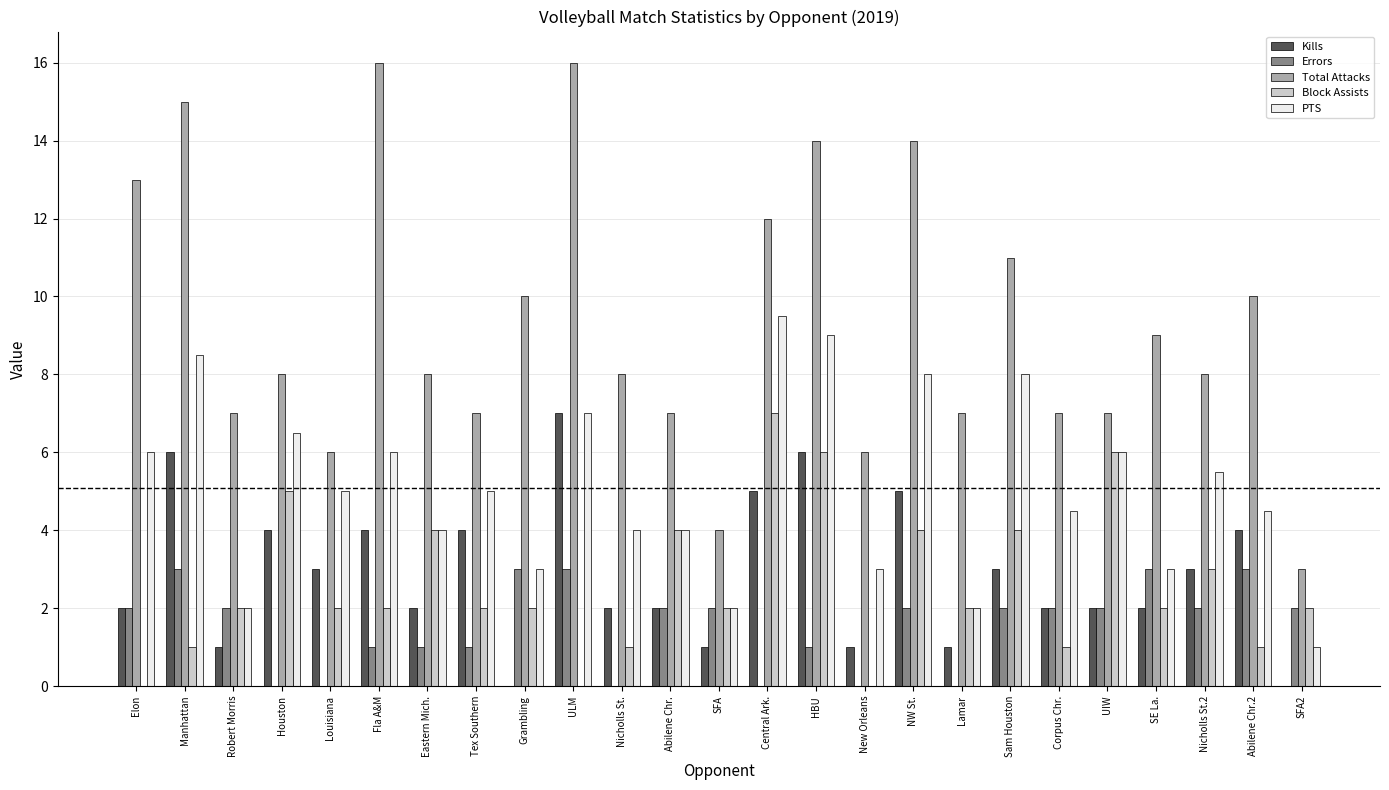

Which series has the widest spread of values?

Total Attacks